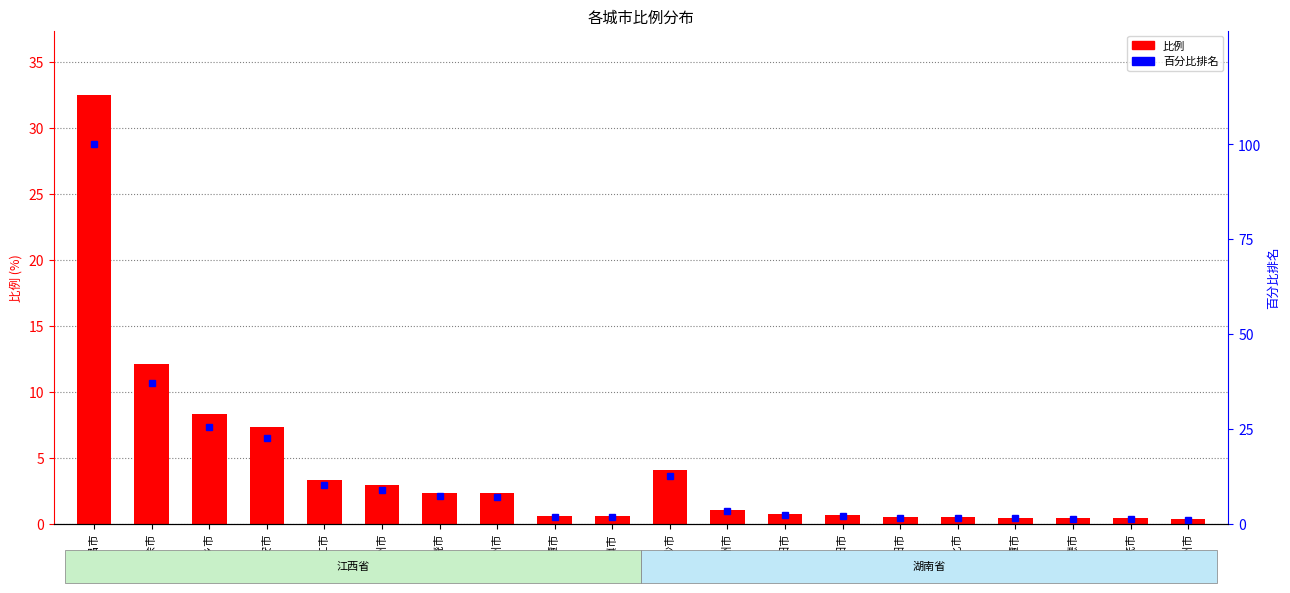

Count the number of categories in the chart.

20